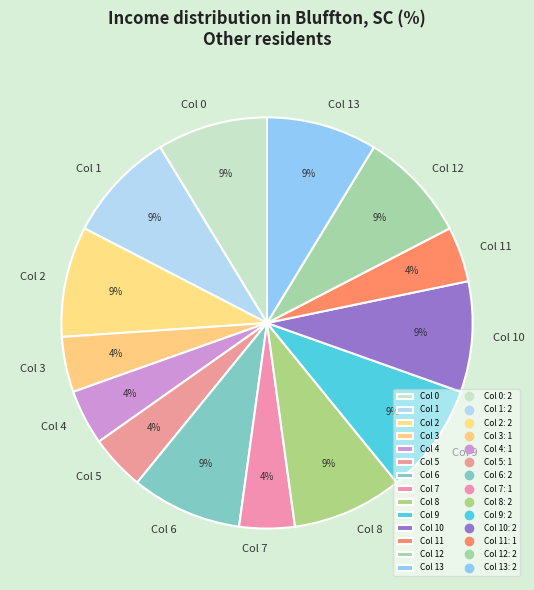

Does any single category account for the majority?

No